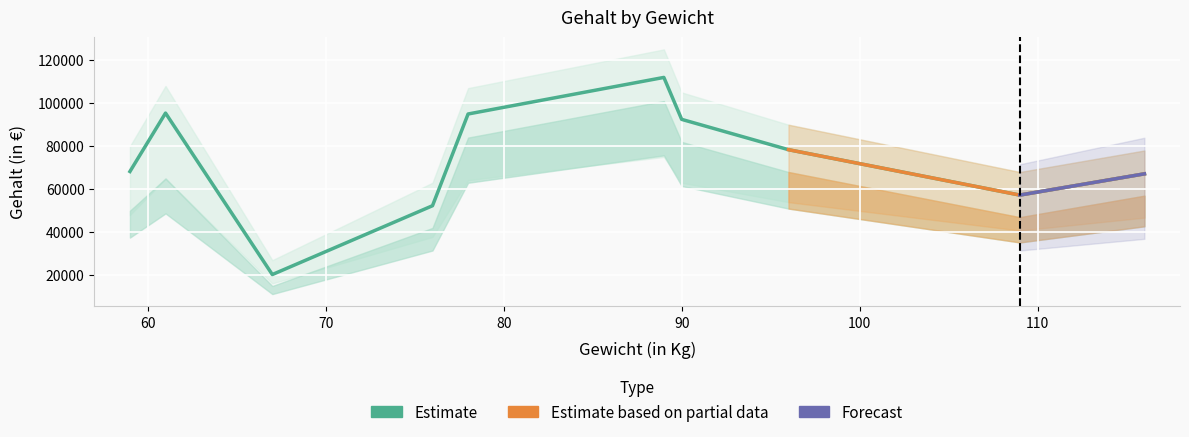

Reading right to left, what are all the values shown in this chart?

67145	57274	78382	92479	111979	94975	52322	20324	95400	68233